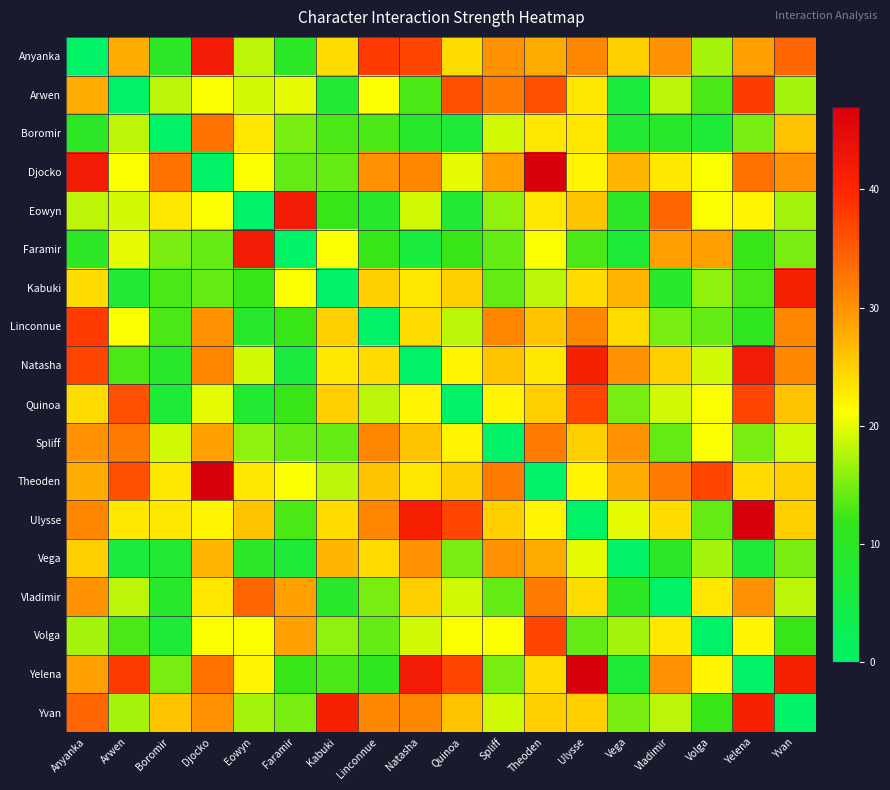

How many series are shown in this chart?

18